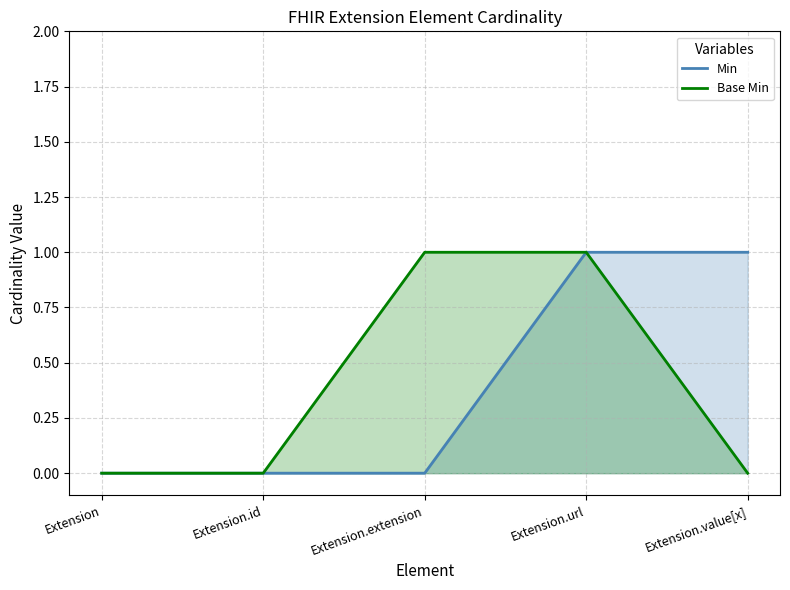

What position from the left is Extension.url?

4